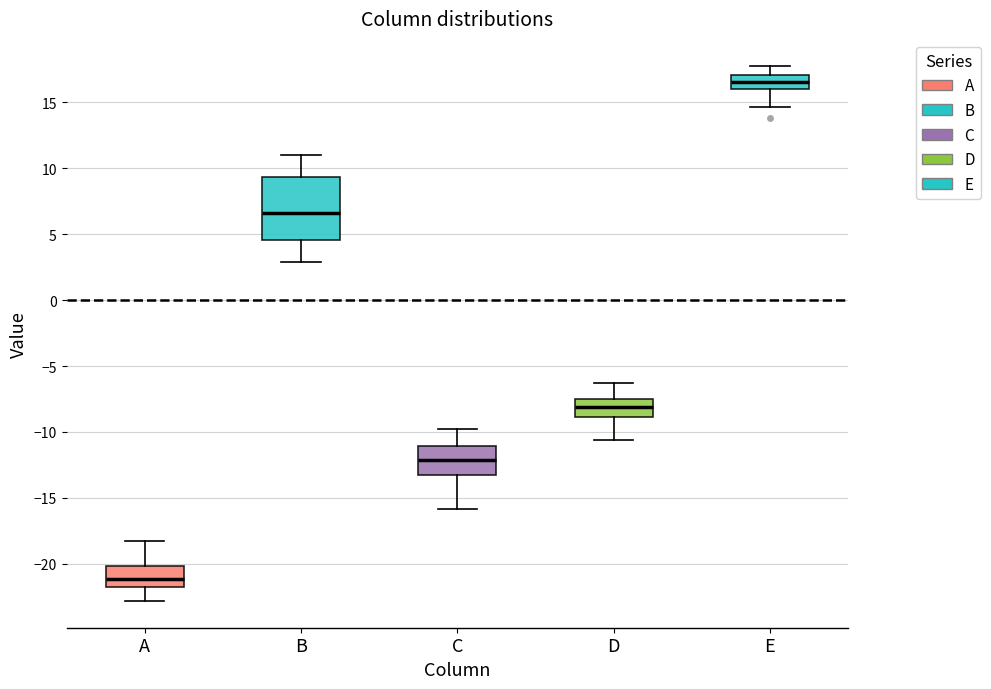

Which box is the tallest, from its lower edge to its upper edge?

B